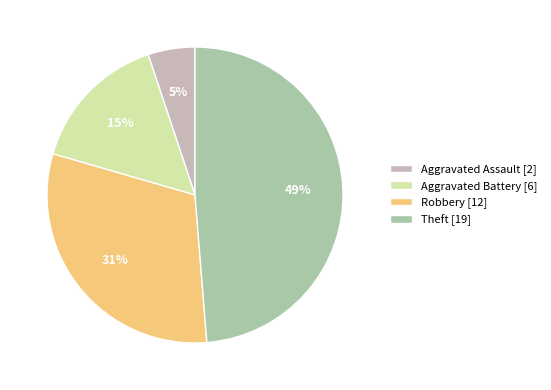

To the nearest percent, what is the difference between the largest and smallest slice percentages?

44%